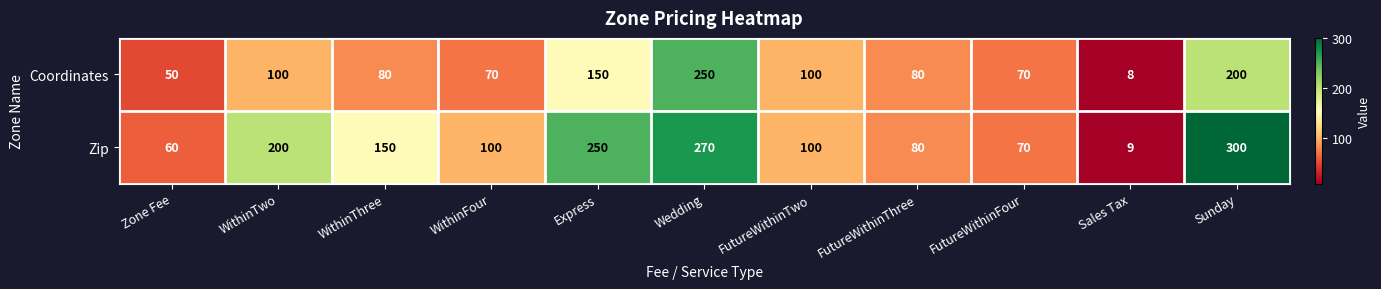

At how many categories does at least one series exceed 112?

5